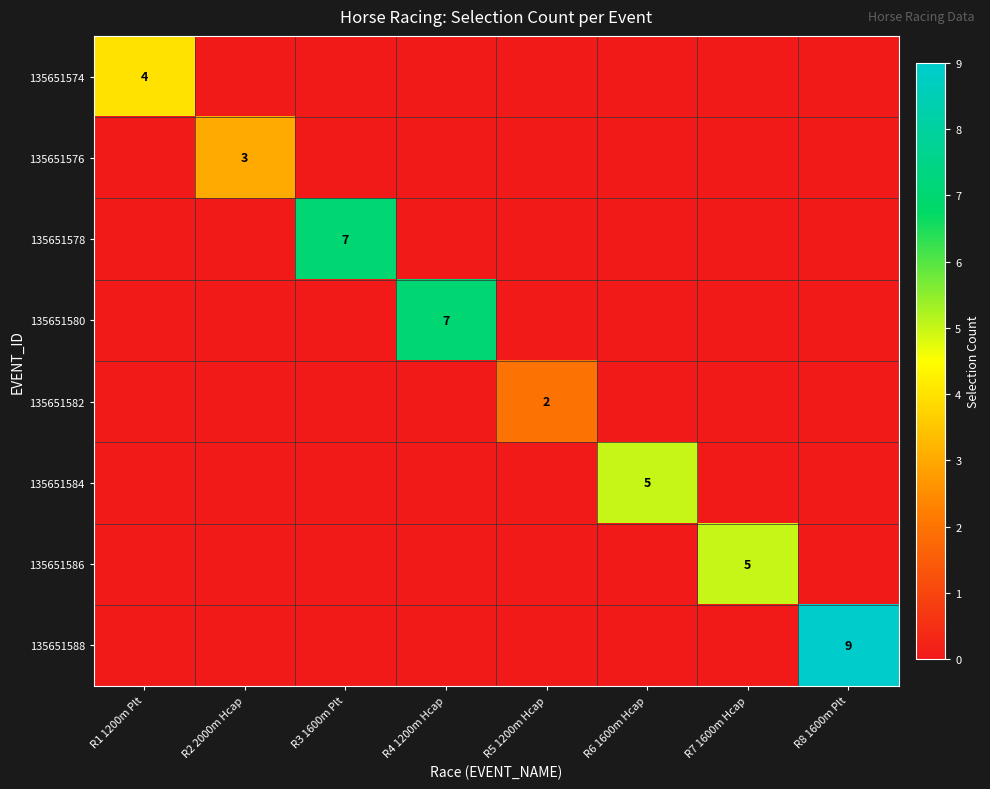

The 135651576 series shows 3 at R2 2000m Hcap. True or false?

True